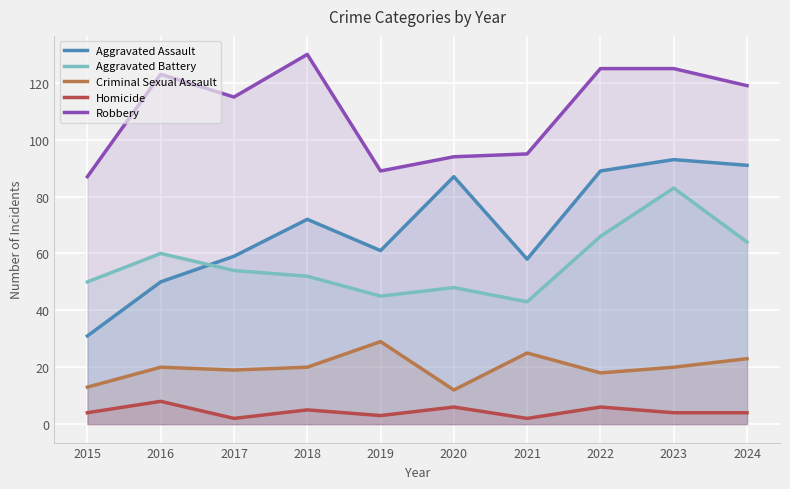

Reading left to right, transcribe all the data shown in this chart.

Aggravated Assault: 31	50	59	72	61	87	58	89	93	91
Aggravated Battery: 50	60	54	52	45	48	43	66	83	64
Criminal Sexual Assault: 13	20	19	20	29	12	25	18	20	23
Homicide: 4	8	2	5	3	6	2	6	4	4
Robbery: 87	123	115	130	89	94	95	125	125	119